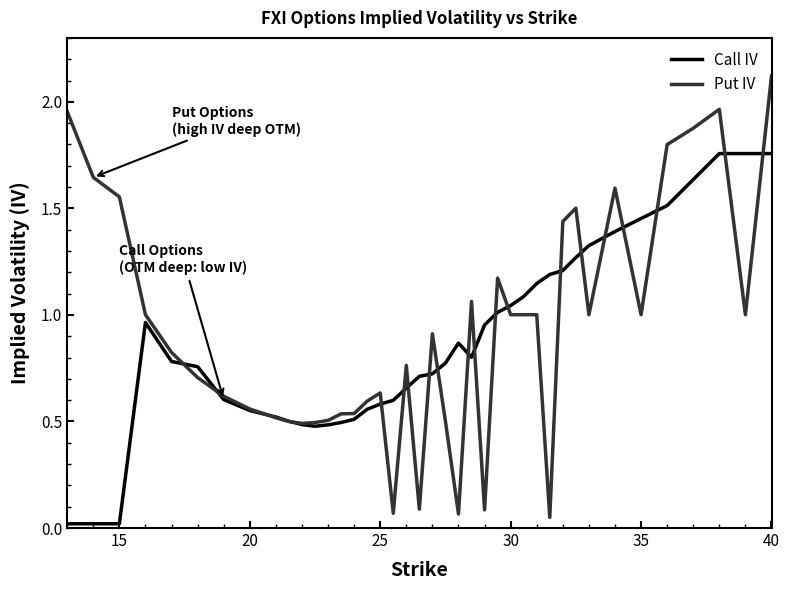

How many series are shown in this chart?

2